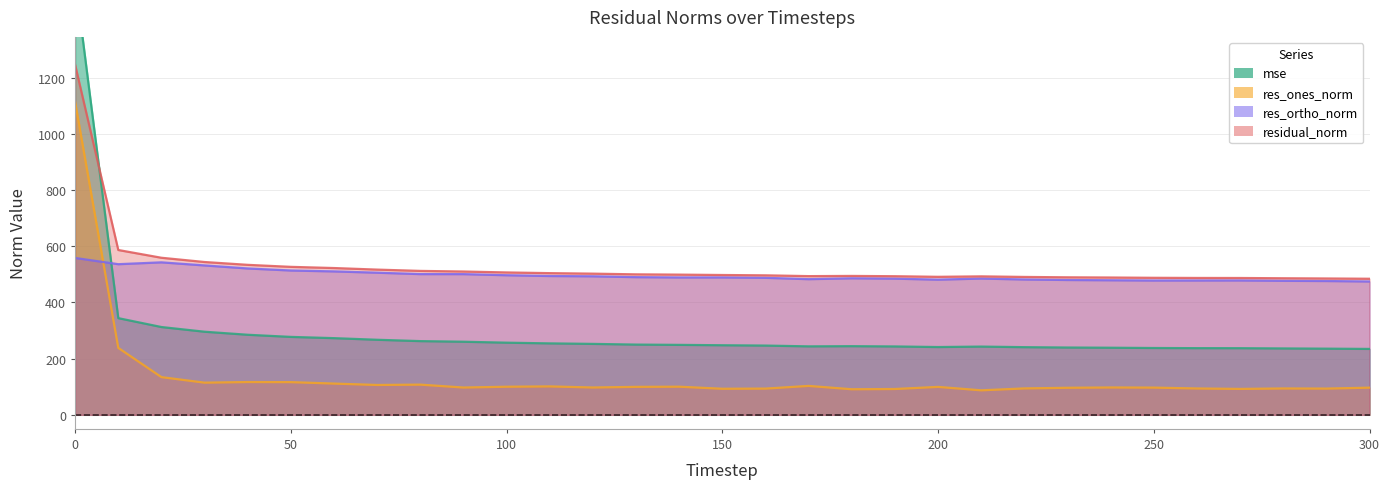

What are all the series names shown in the legend?

mse, res_ones_norm, res_ortho_norm, residual_norm